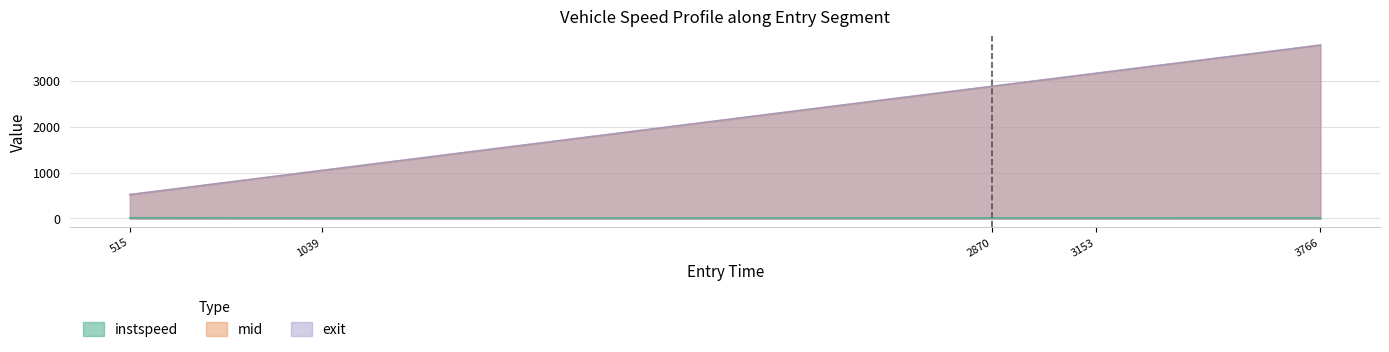

What is the total value across all series at 515?

1052.0